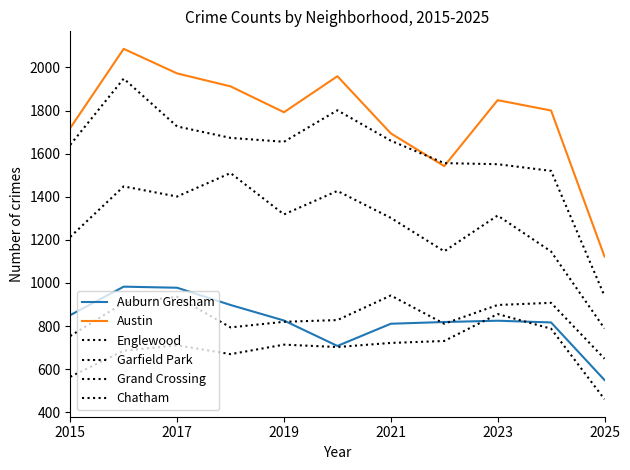

How many lines are shown in the chart?

6